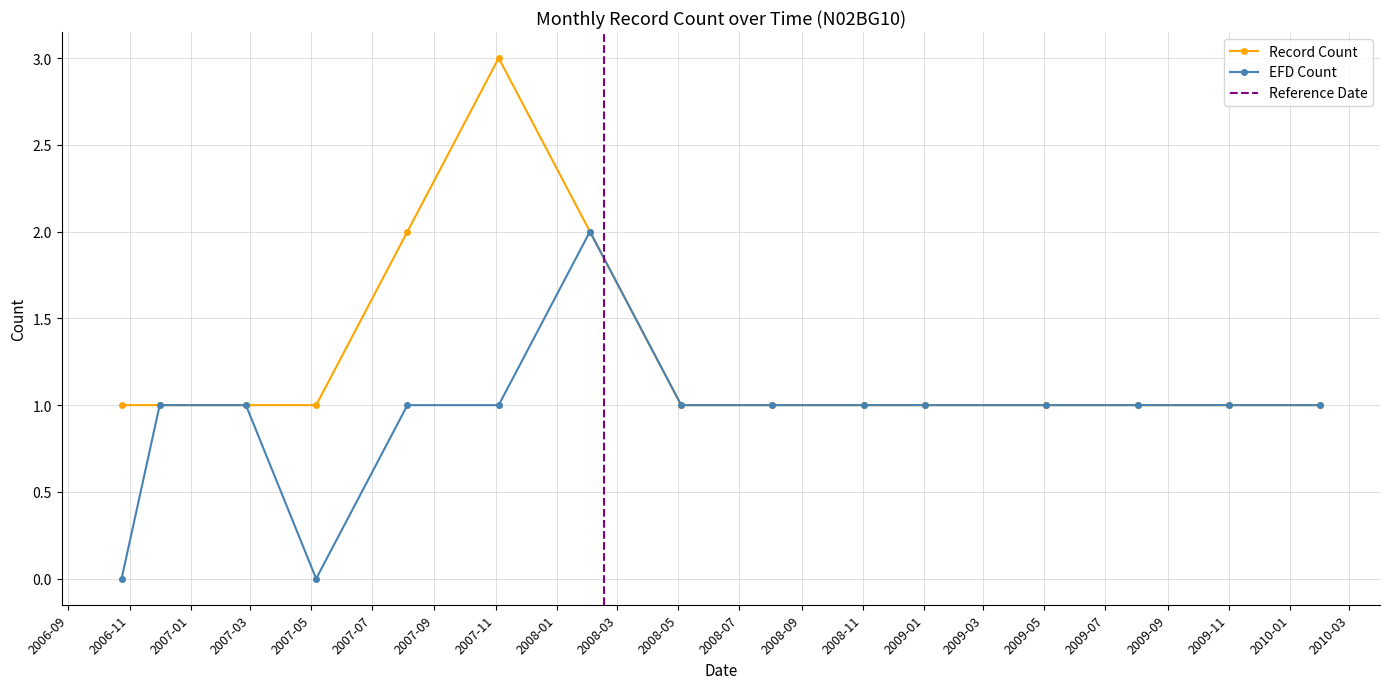

At which label is the value closest to 2?

2007-08